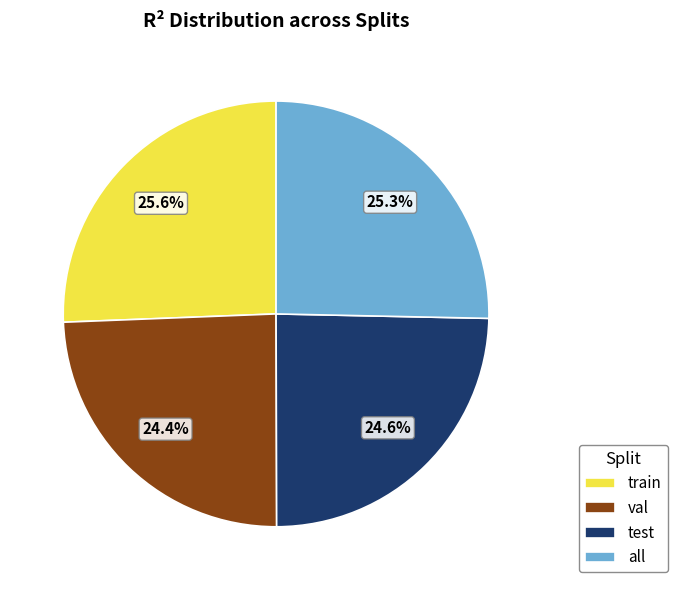

To the nearest percent, what percentage of the pie is test?

25%